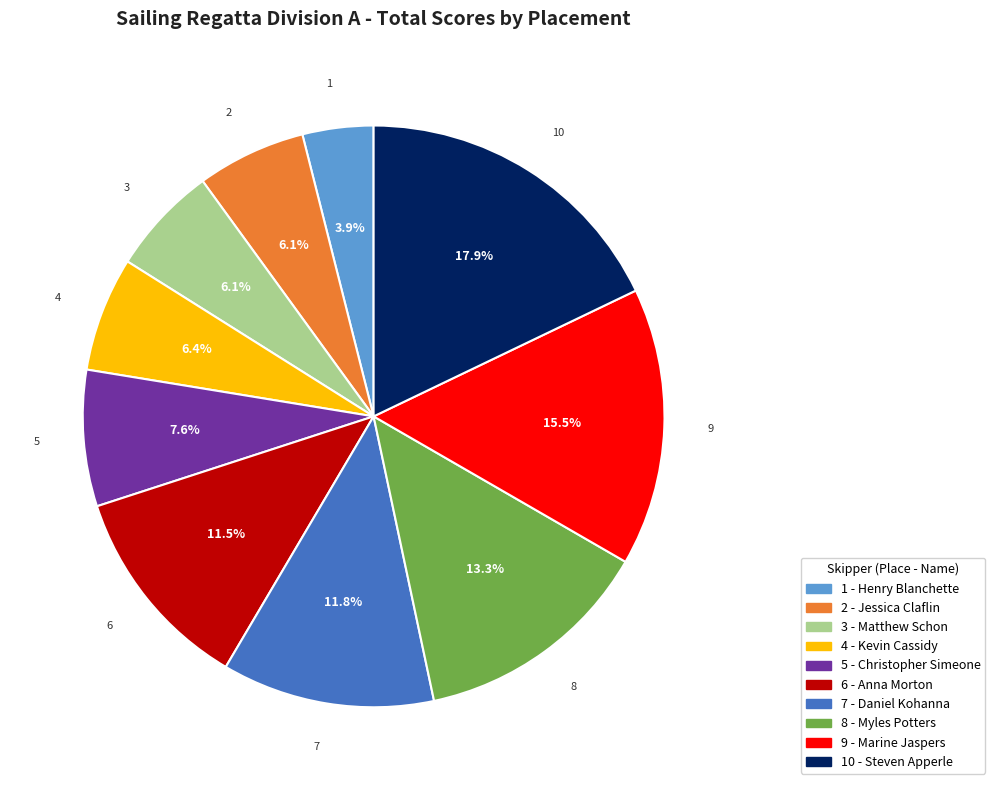

How many segments does this pie chart have?

10